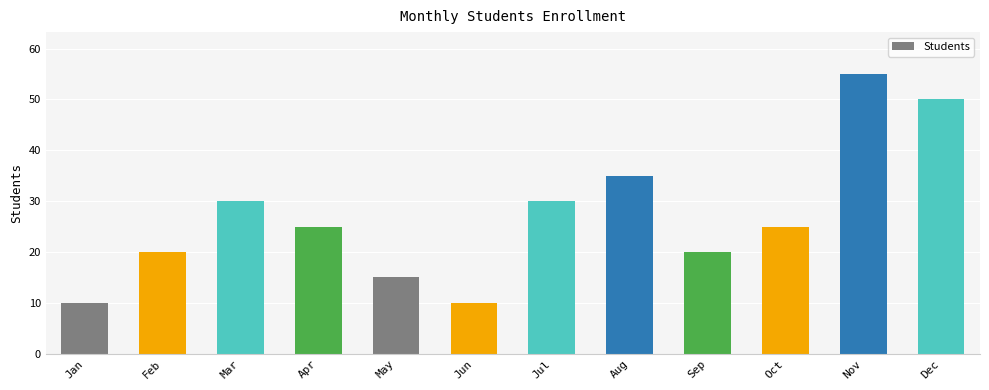

Are the bars grouped side by side (vs. stacked)?

No